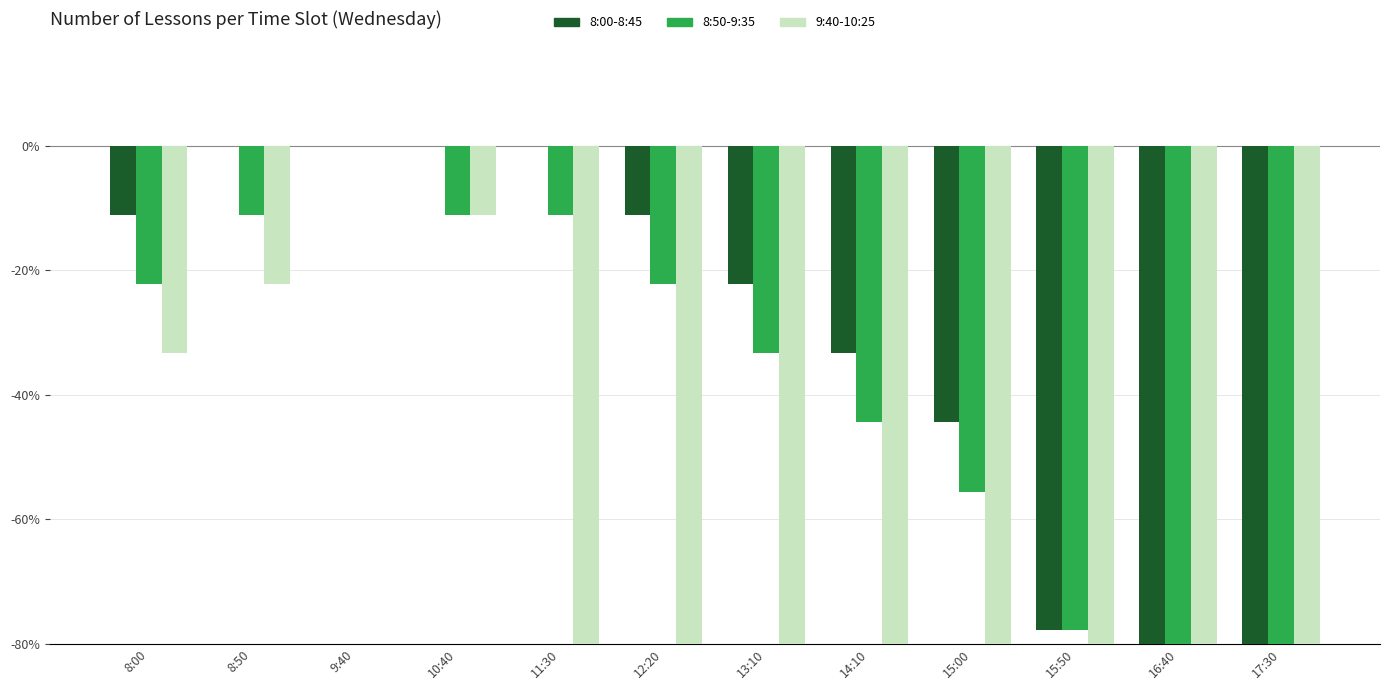

How many data points does each series have?

12